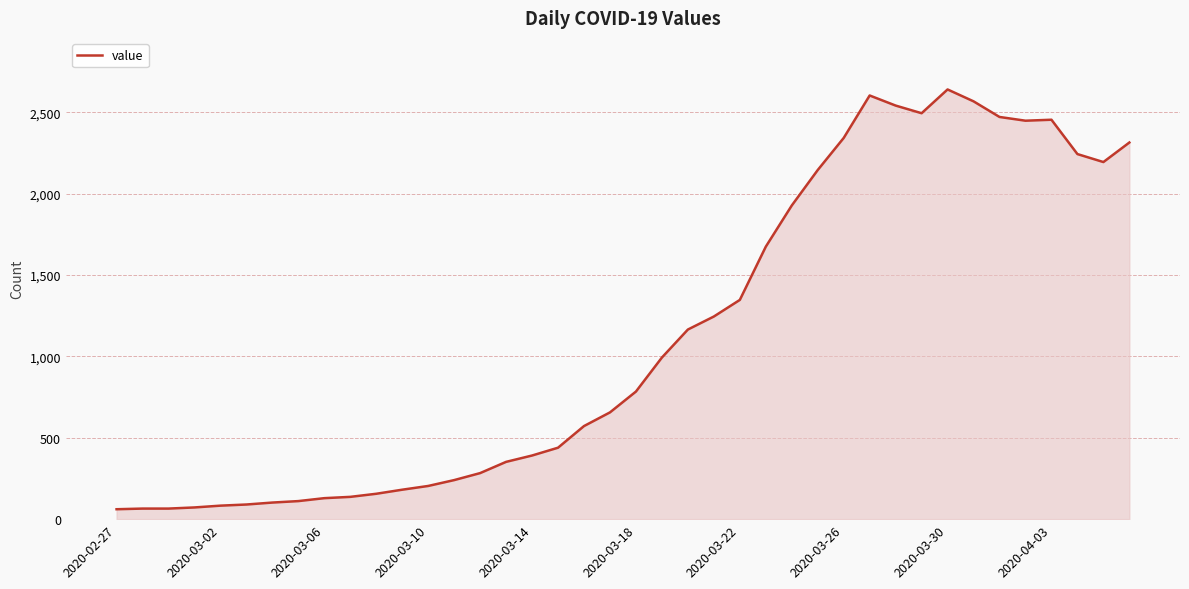

What is the difference between the maximum and minimum values?

2579